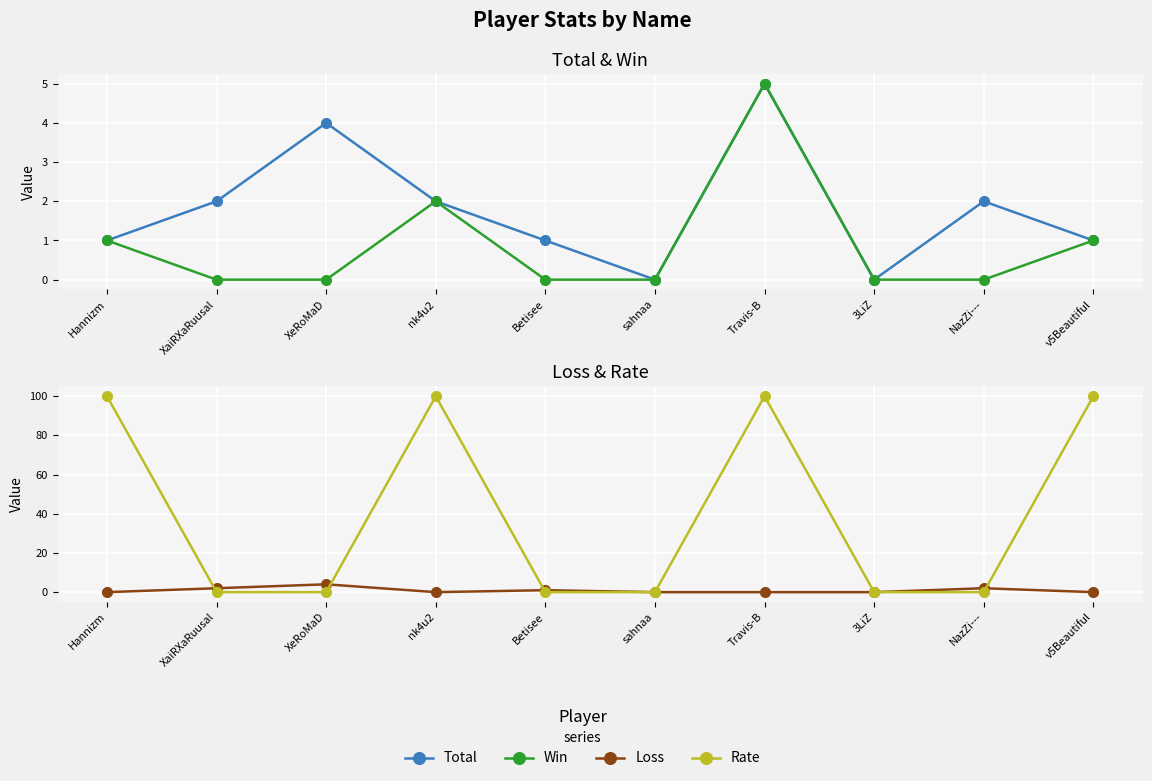

What is the total value across all series at Travis-B?

110